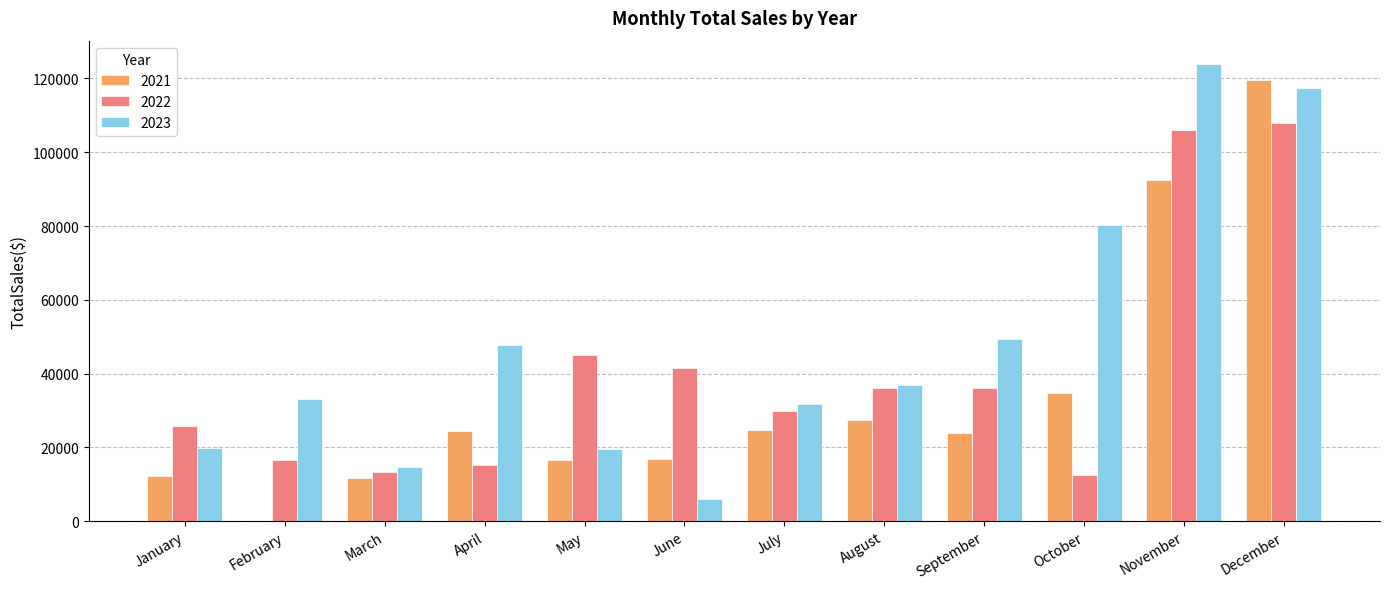

Is it true that 2022 equals 16595.8 at February?

True